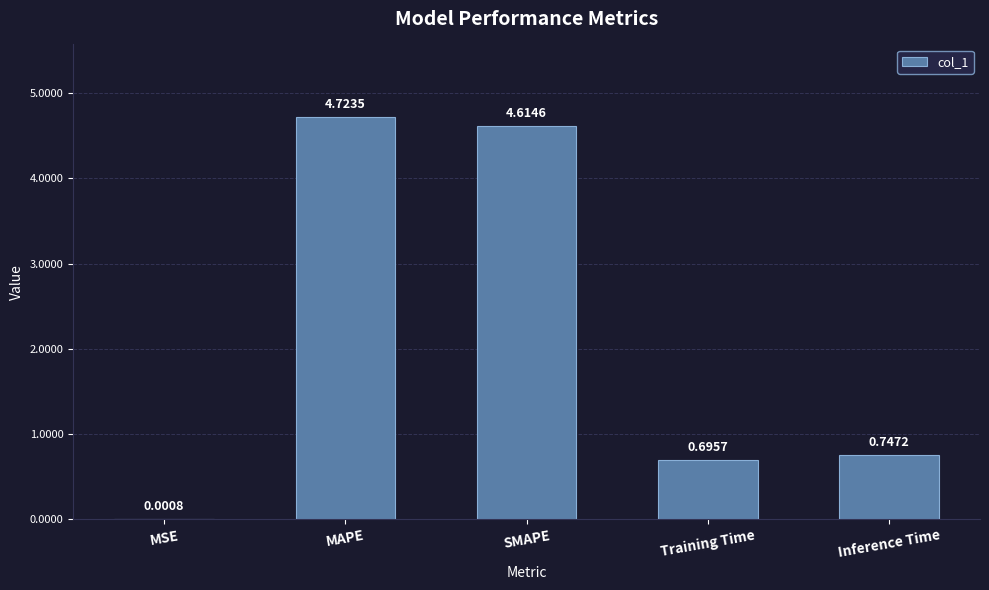

At which category does the chart reach its peak across all series?

MAPE